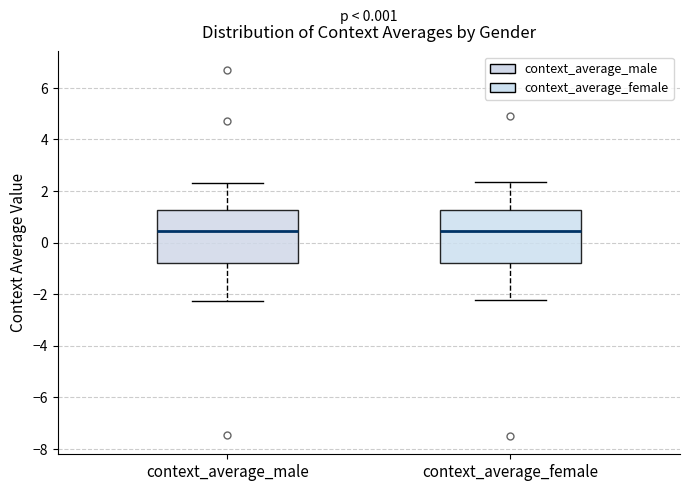

Reading left to right, transcribe this box plot: for each box, give where its median line is, the range the box spans, and where its two whiskers end, as read against the y-axis. The values are not printed on the chart, so give them approximately, as read against the axis.

context_average_male: median 0.4, box -0.8 to 1.2, whiskers -2.2 to 2.4
context_average_female: median 0.4, box -0.8 to 1.2, whiskers -2.2 to 2.4